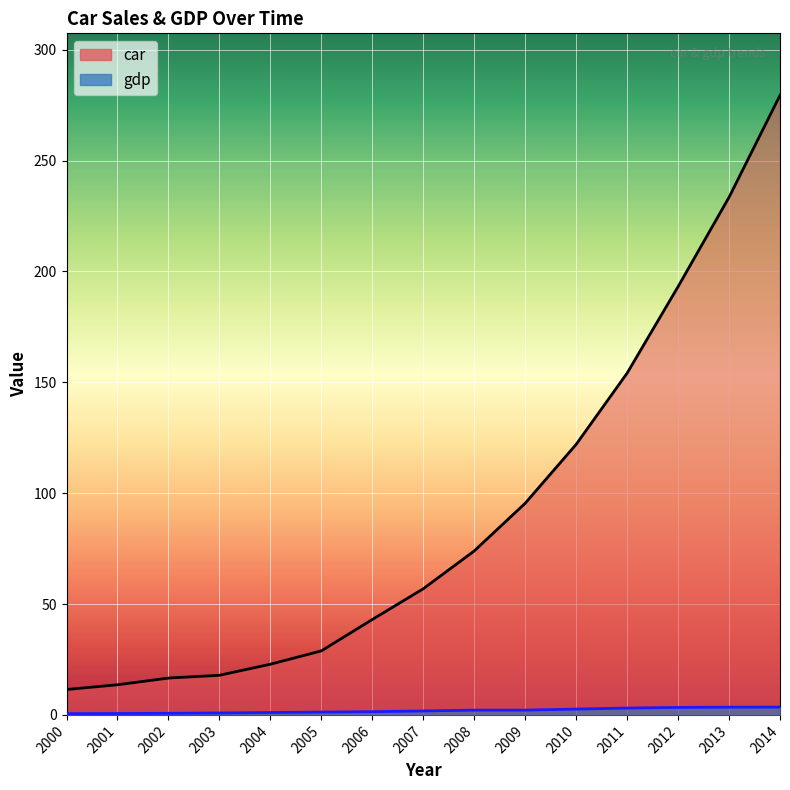

True or false: gdp and car cross at least once.

False